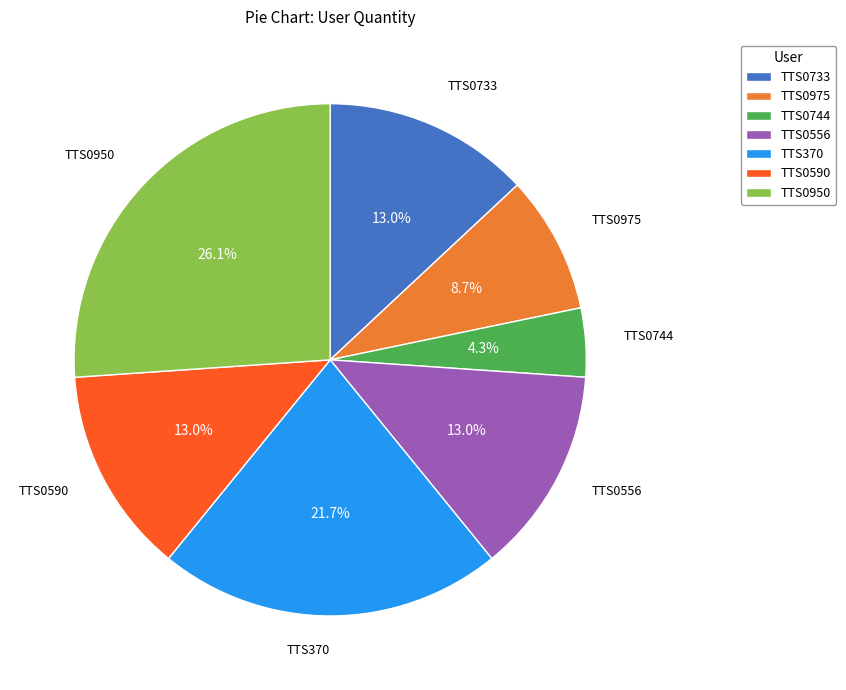

What percentage is the TTS0590 slice, to the nearest percent?

13%